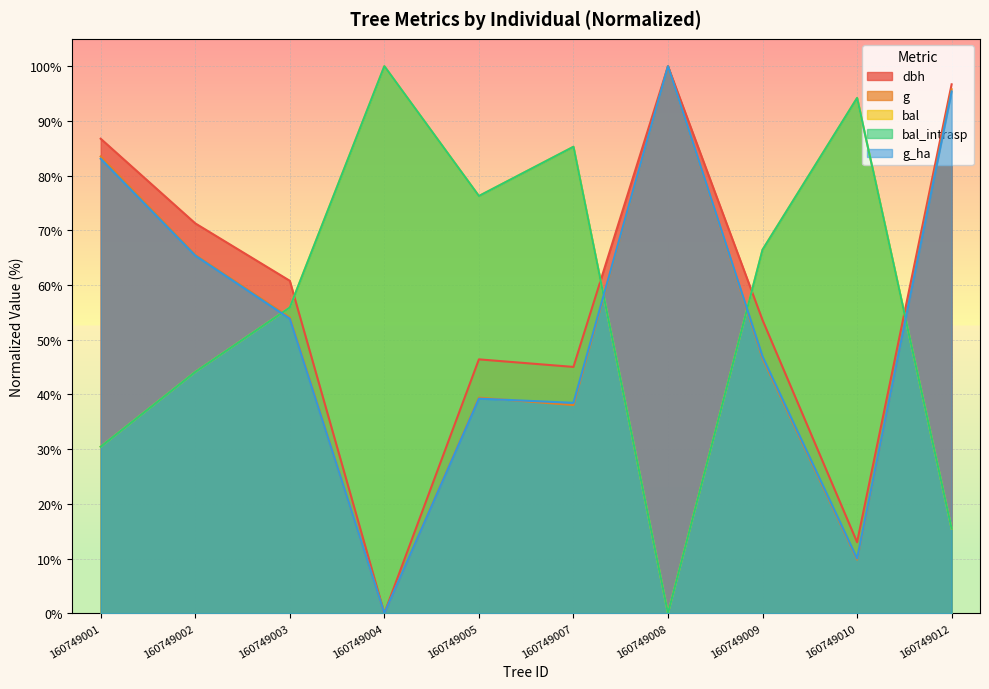

What are all the series names shown in the legend?

dbh, g, bal, bal_intrasp, g_ha